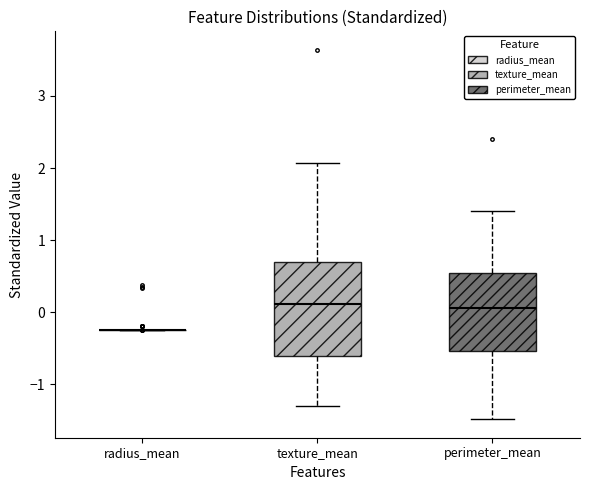

Reading left to right, transcribe this box plot: for each box, give where its median line is, the range the box spans, and where its two whiskers end, as read against the y-axis. The values are not printed on the chart, so give them approximately, as read against the axis.

radius_mean: box collapsed to a line at -0.2, whiskers -0.2 to -0.2
texture_mean: median 0.1, box -0.6 to 0.7, whiskers -1.3 to 2.1
perimeter_mean: median 0.1, box -0.5 to 0.5, whiskers -1.5 to 1.4